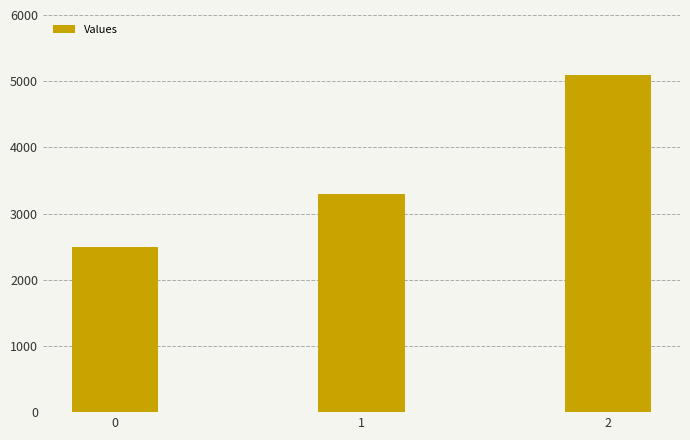

Which label corresponds to the largest value in the chart?

2